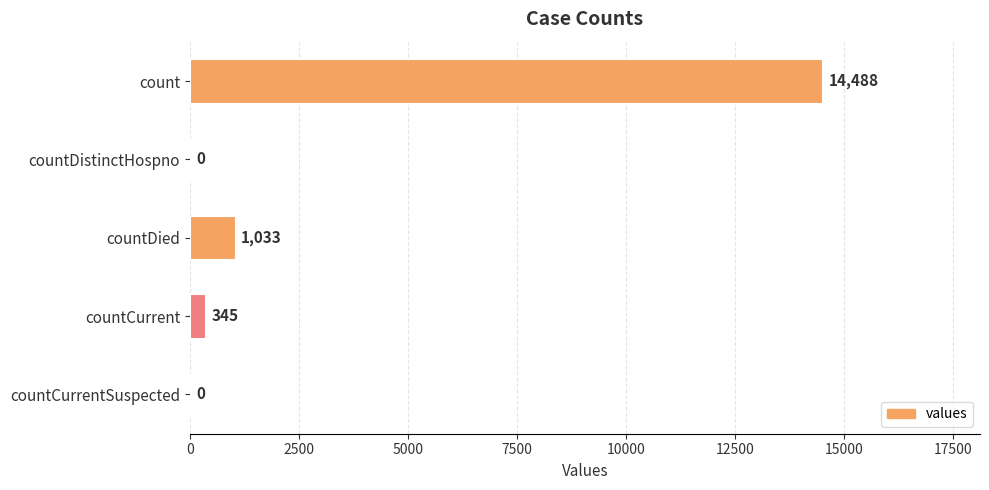

What is the sum of all values?

15866